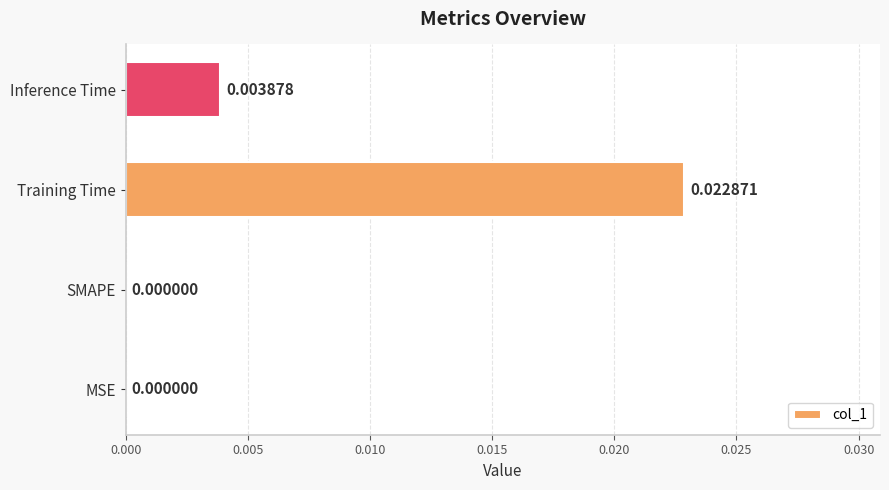

Which has a higher value, Inference Time or MSE?

Inference Time